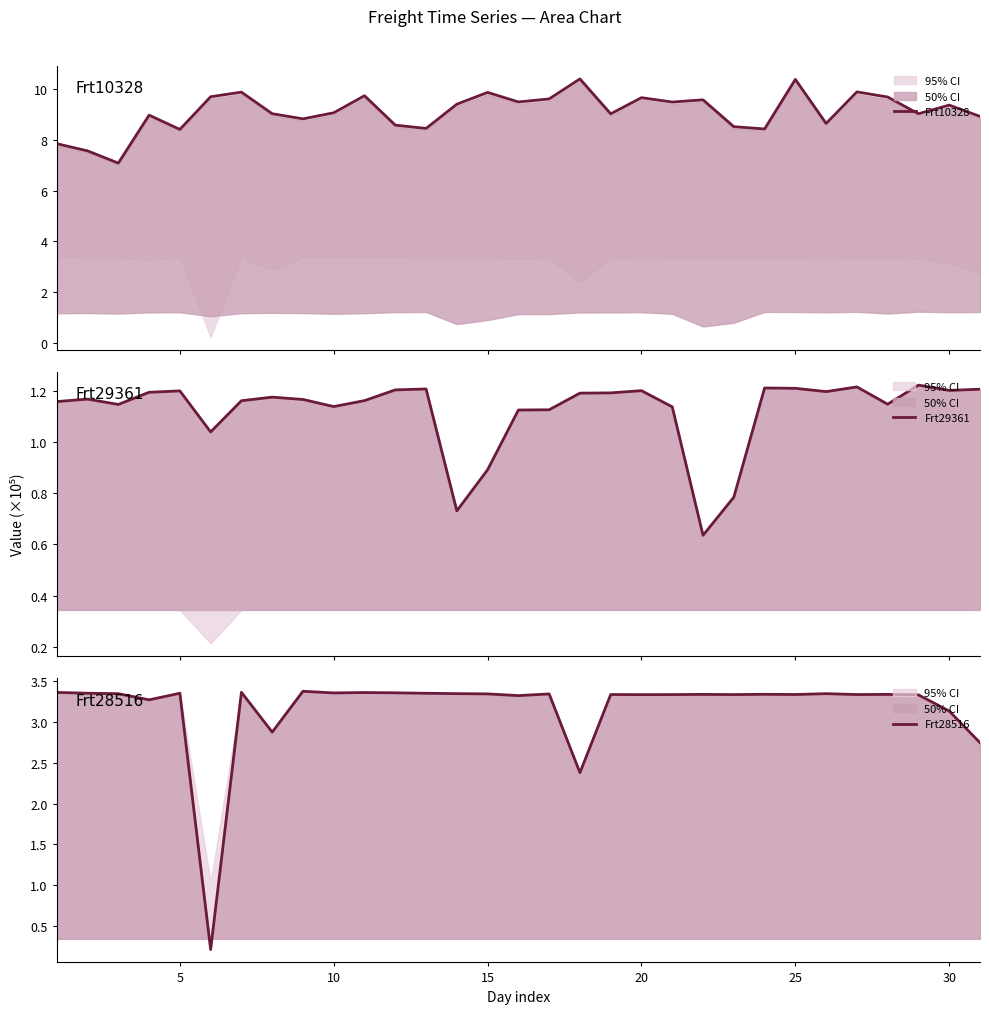

In Frt28516, how many points are higher than both neighbors (excluding endpoints)?

10